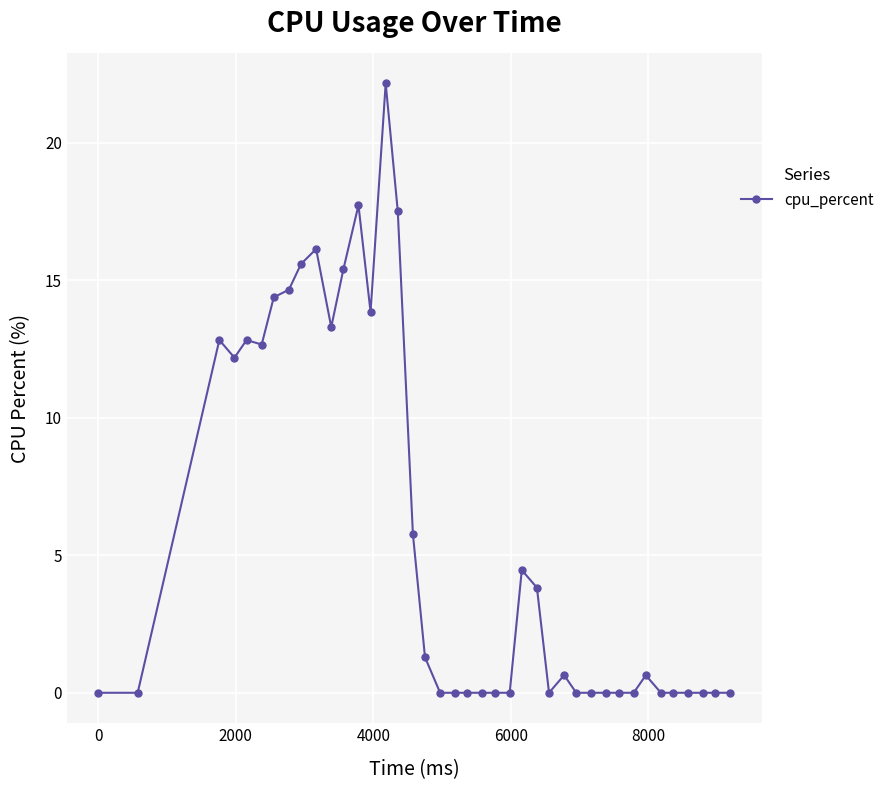

What is the greatest value displayed?

22.2